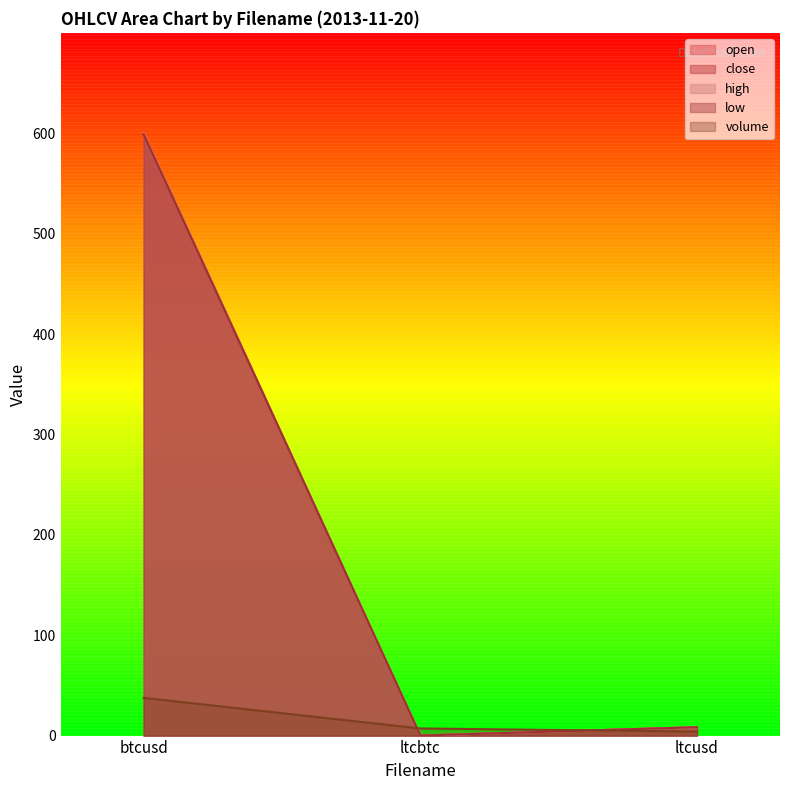

Reading left to right, transcribe all the data shown in this chart.

open: btcusd=599.1	ltcbtc=0.0	ltcusd=8.3
close: btcusd=599.1	ltcbtc=0.0	ltcusd=8.3
high: btcusd=600.1	ltcbtc=0.0	ltcusd=8.3
low: btcusd=599.0	ltcbtc=0.0	ltcusd=8.3
volume: btcusd=37.6	ltcbtc=7.1	ltcusd=4.0